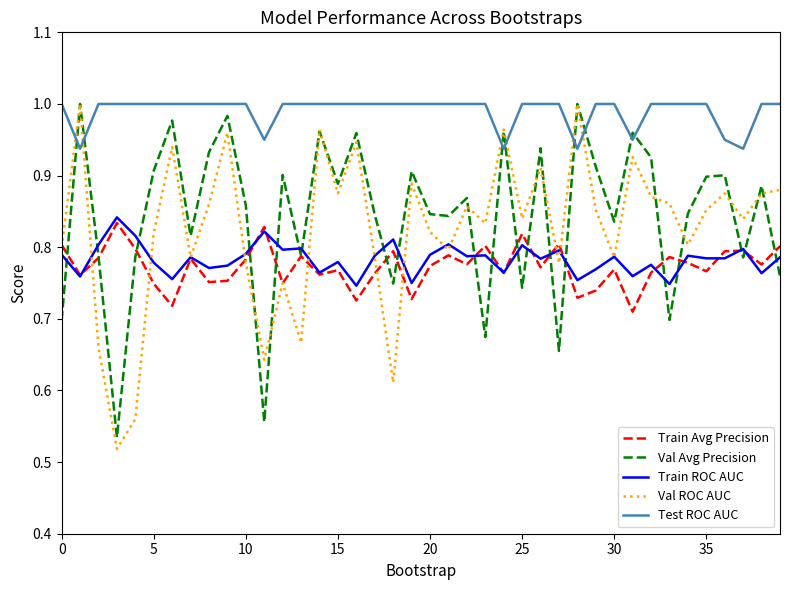

True or false: Test ROC AUC and Val Avg Precision cross at least once.

True